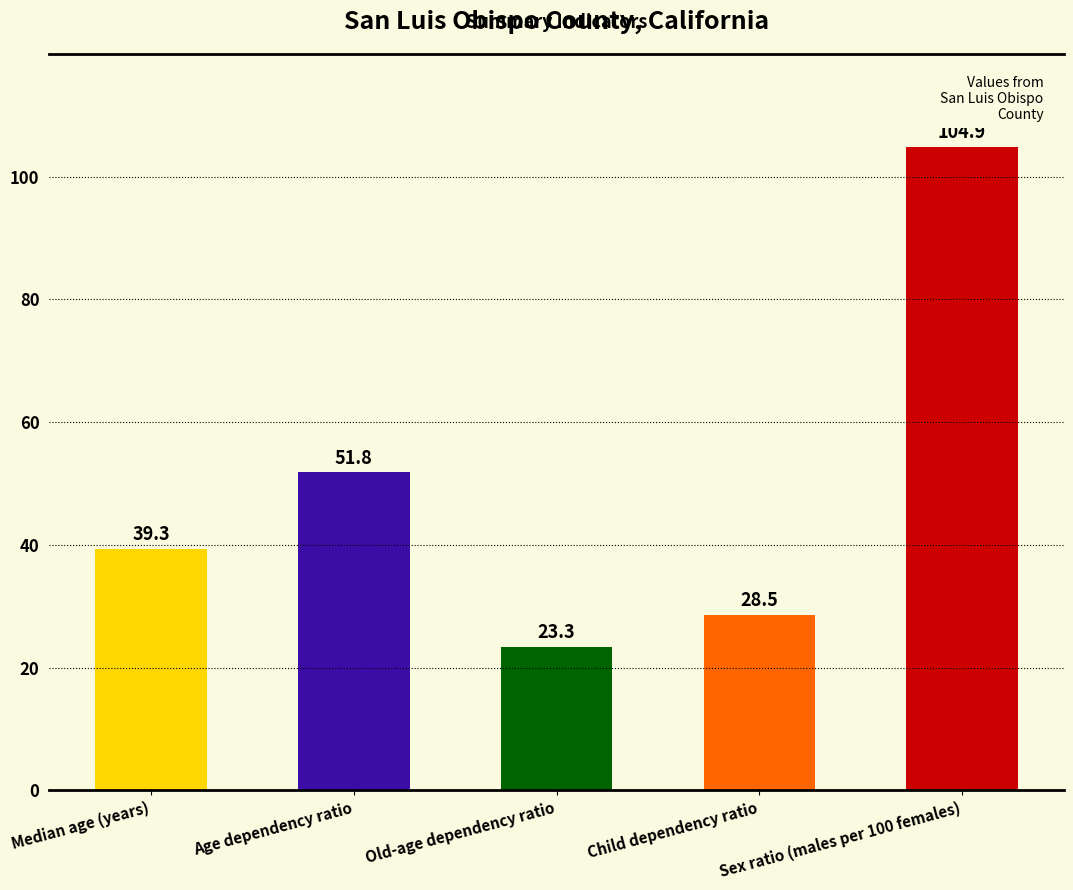

Reading left to right, list all the values displayed in this chart.

39.3	51.8	23.3	28.5	104.9